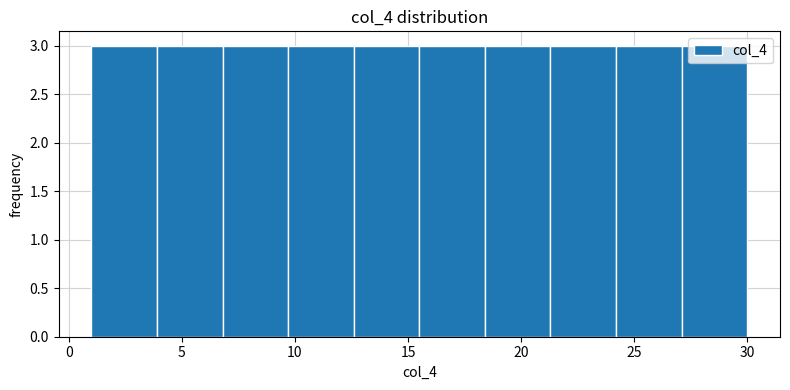

Reading left to right, transcribe this chart: for each bar, give the range it covers on the x-axis and its height. Neither the bar edges nor the heights are printed on the chart, so give them approximately, as read against the axes.

1.0 to 3.9: 3
3.9 to 6.8: 3
6.8 to 9.7: 3
9.7 to 12.6: 3
12.6 to 15.5: 3
15.5 to 18.4: 3
18.4 to 21.3: 3
21.3 to 24.2: 3
24.2 to 27.1: 3
27.1 to 30.0: 3